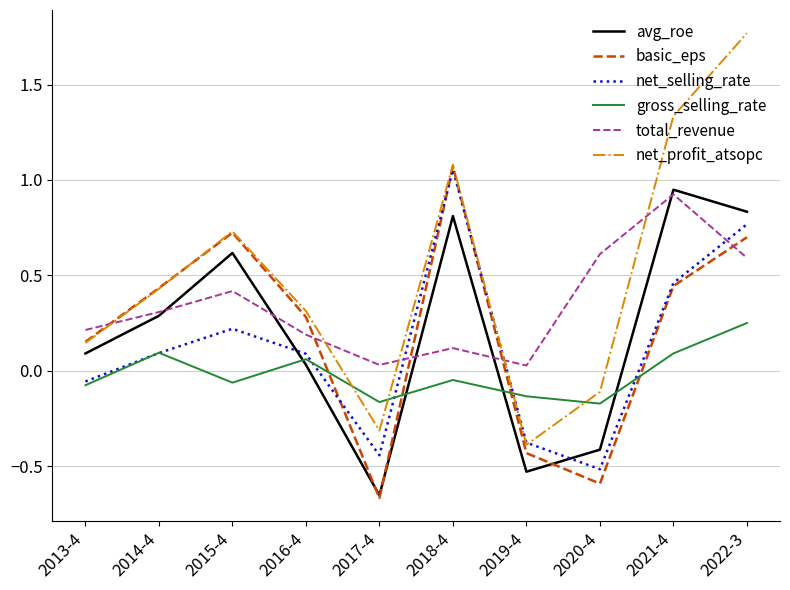

Where do net_selling_rate and total_revenue first cross each other?

2017-4 and 2018-4